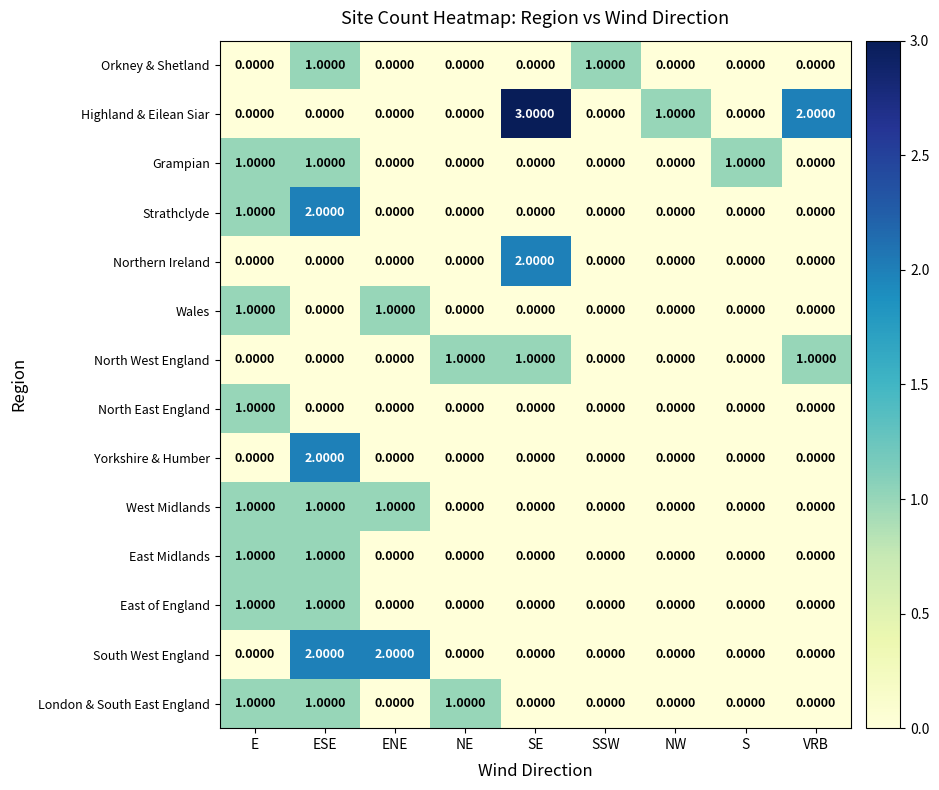

Which series has the largest range (max minus min)?

Highland & Eilean Siar